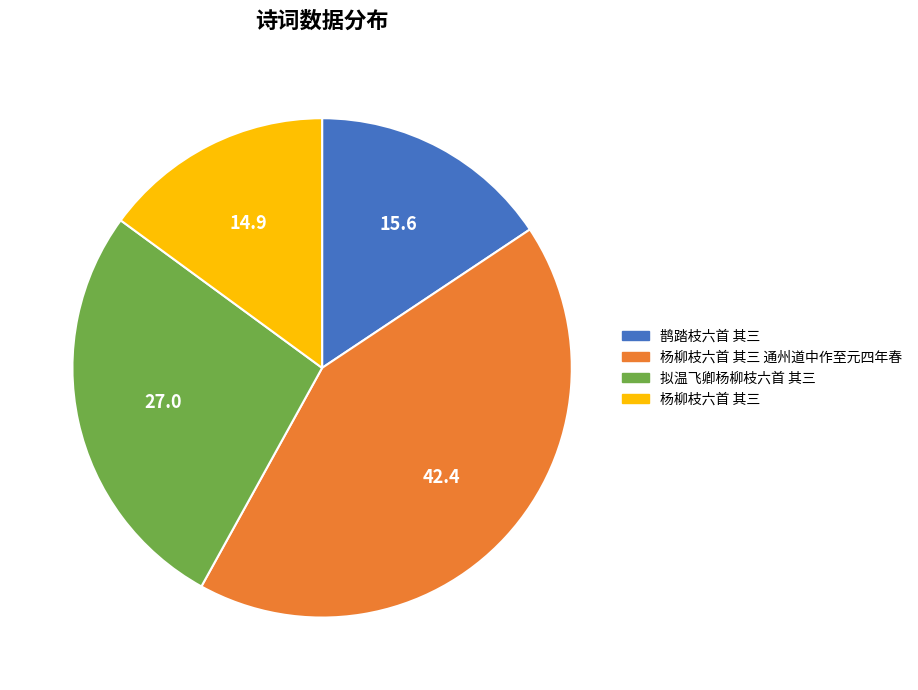

How many segments does this pie chart have?

4